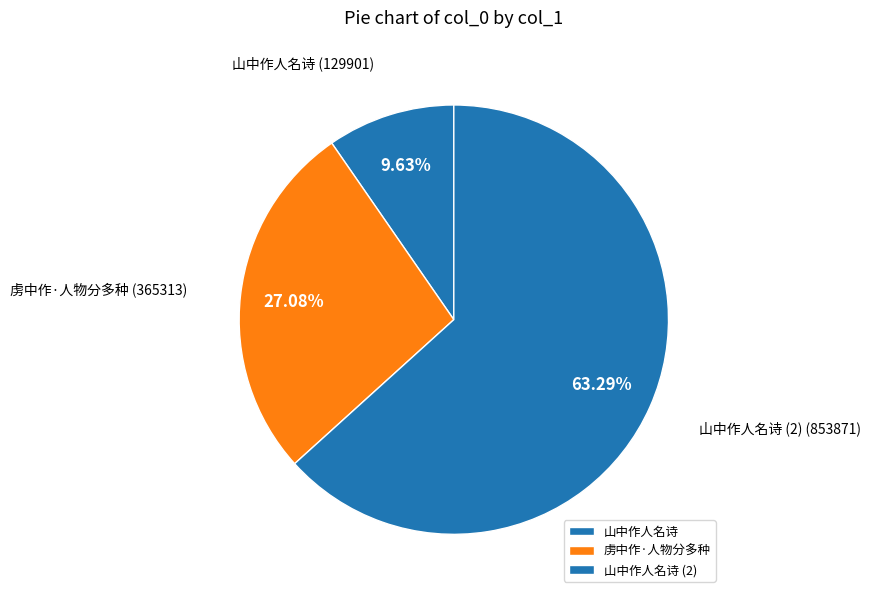

Is the sum of 虏中作·人物分多种 and 山中作人名诗 greater than half?

No